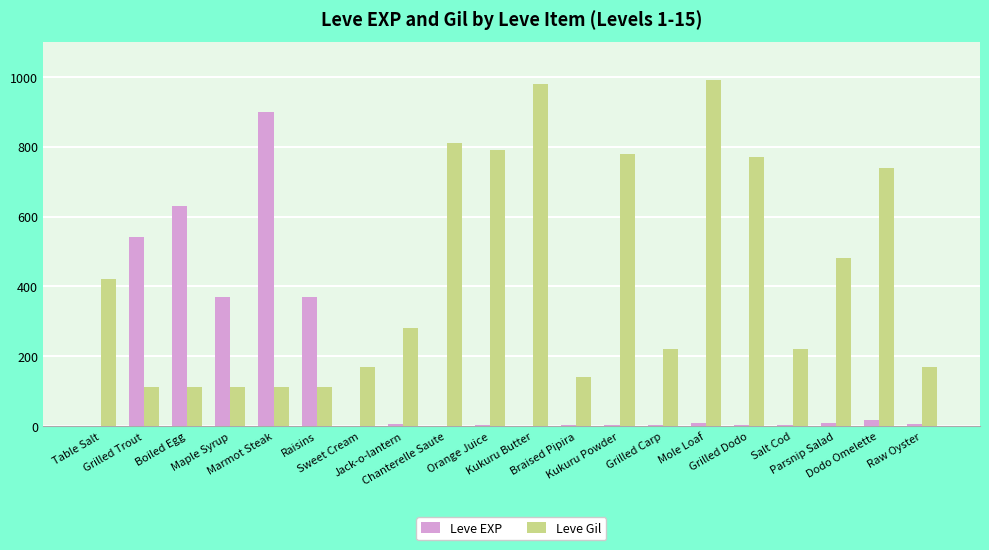

Which series has the largest total across all categories?

Leve Gil